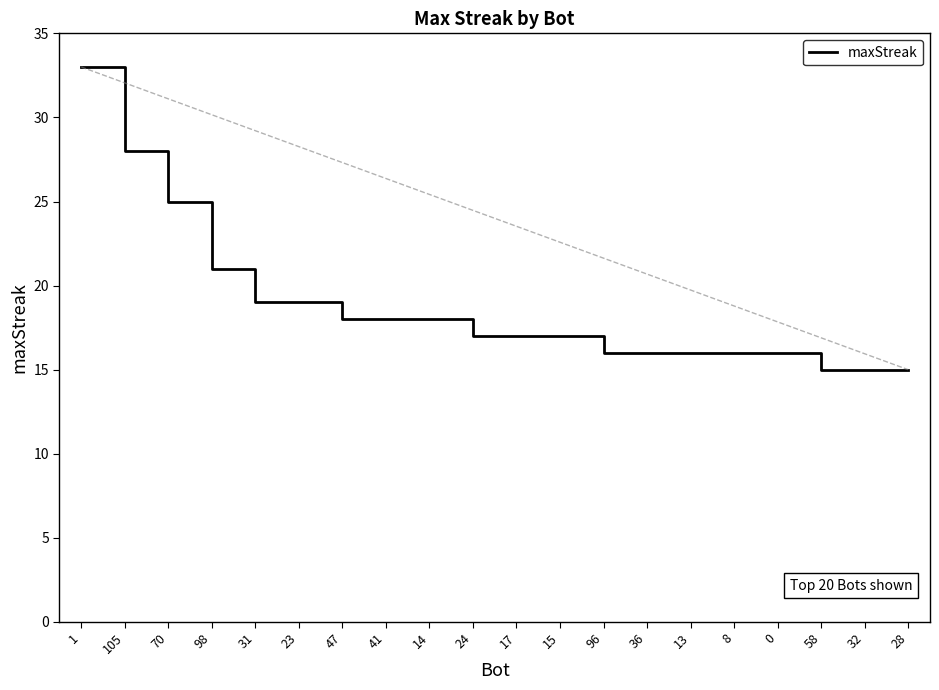

What position from the left is 41?

8